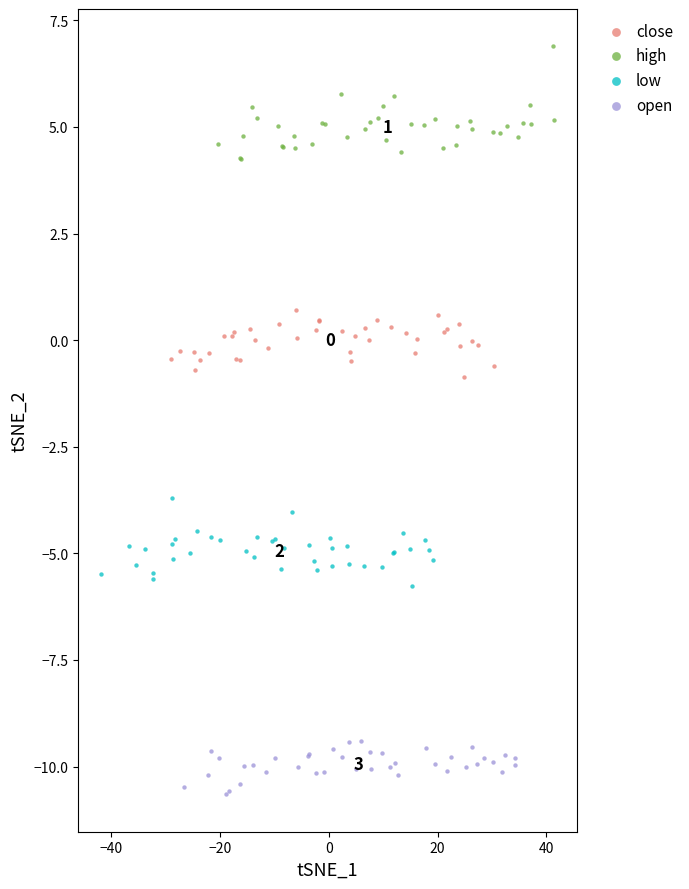

Which series contains the highest Y value?

high